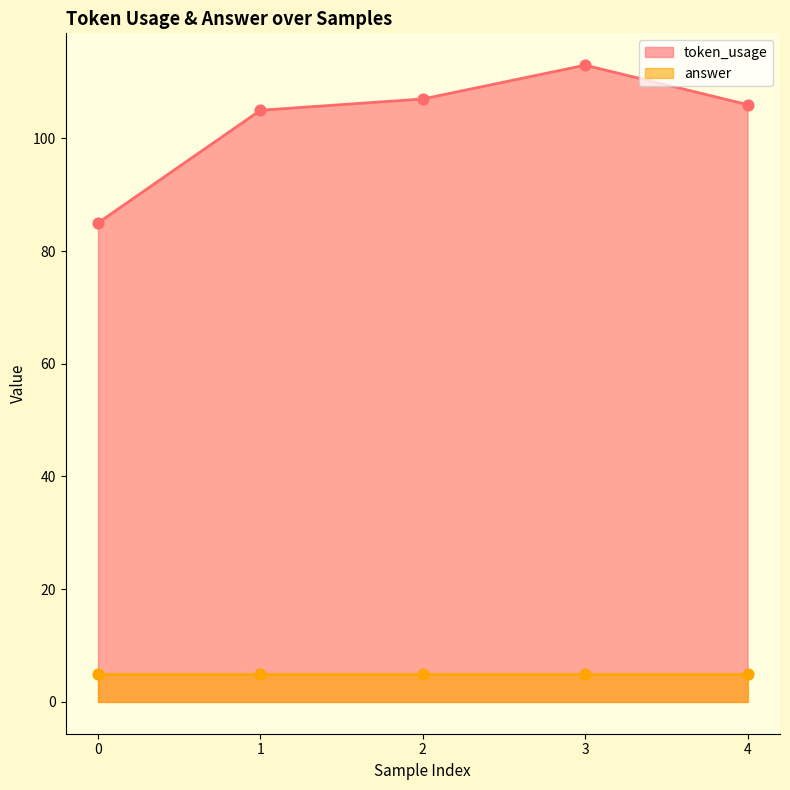

What is the change in value from 0 to 1?

+20